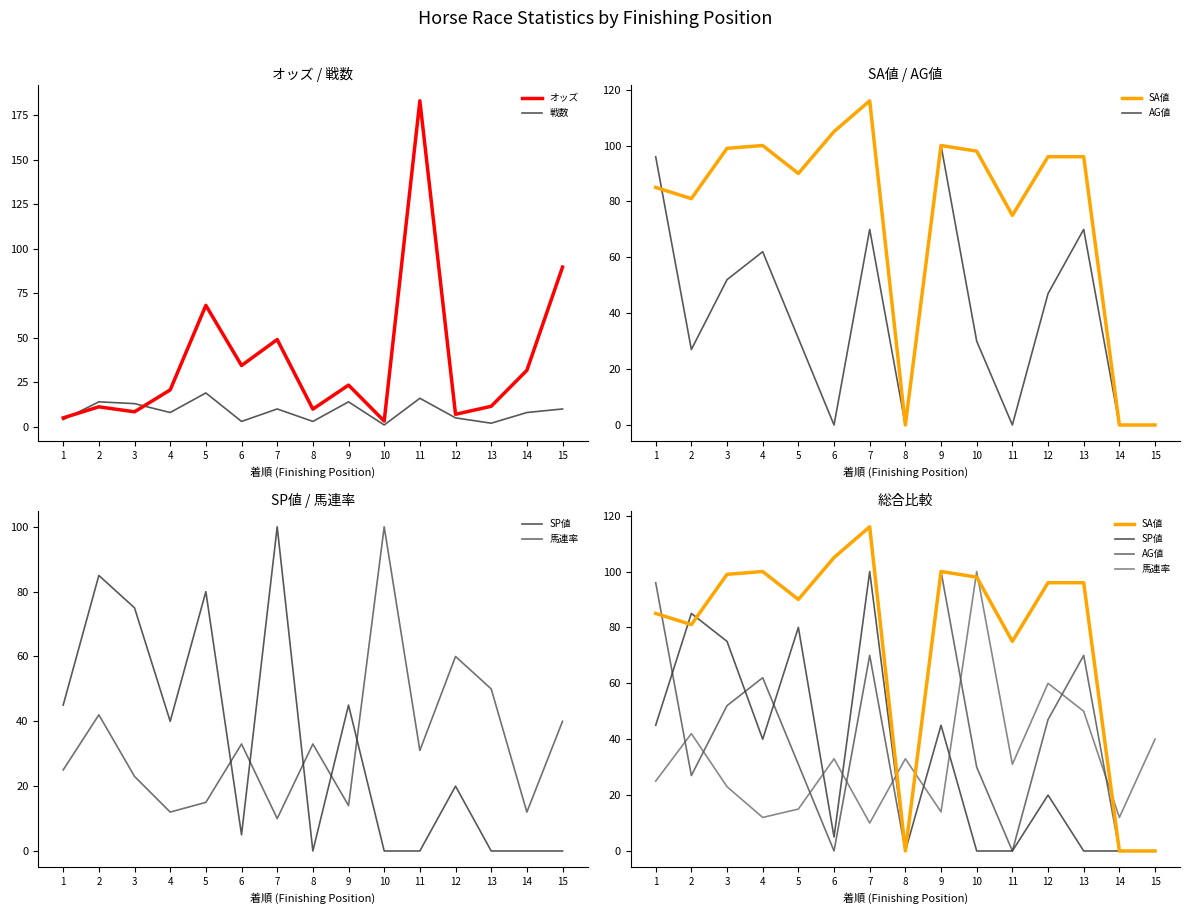

Reading left to right, transcribe all the data shown in this chart.

オッズ: 1=5.0	2=11.2	3=8.4	4=20.7	5=68.2	6=34.4	7=49.0	8=9.9	9=23.4	10=3.2	11=183.1	12=7.0	13=11.5	14=31.7	15=89.7
戦数: 1=4.0	2=14.0	3=13.0	4=8.0	5=19.0	6=3.0	7=10.0	8=3.0	9=14.0	10=1.0	11=16.0	12=5.0	13=2.0	14=8.0	15=10.0
SA値: 1=85.0	2=81.0	3=99.0	4=100.0	5=90.0	6=105.0	7=116.0	8=0.0	9=100.0	10=98.0	11=75.0	12=96.0	13=96.0	14=0.0	15=0.0
AG値: 1=96.0	2=27.0	3=52.0	4=62.0	5=31.0	6=0.0	7=70.0	8=0.0	9=100.0	10=30.0	11=0.0	12=47.0	13=70.0	14=0.0	15=0.0
SP値: 1=45.0	2=85.0	3=75.0	4=40.0	5=80.0	6=5.0	7=100.0	8=0.0	9=45.0	10=0.0	11=0.0	12=20.0	13=0.0	14=0.0	15=0.0
馬連率: 1=25.0	2=42.0	3=23.0	4=12.0	5=15.0	6=33.0	7=10.0	8=33.0	9=14.0	10=100.0	11=31.0	12=60.0	13=50.0	14=12.0	15=40.0